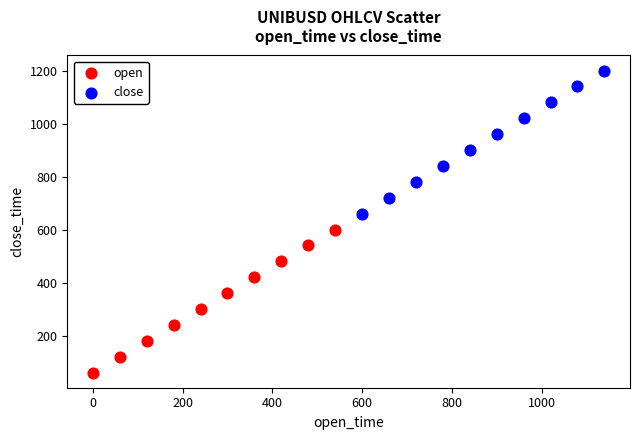

Which series reaches the maximum Y coordinate?

close